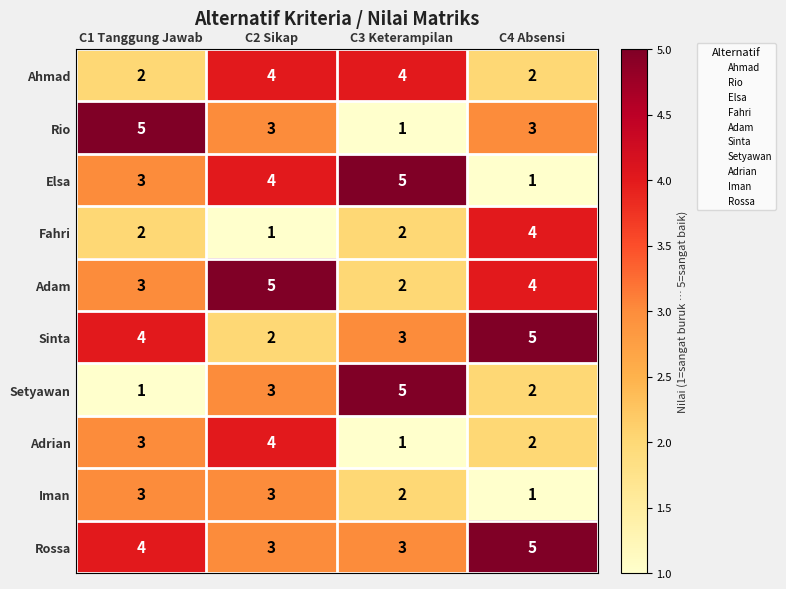

How many Ahmad values are between 2 and 4?

4